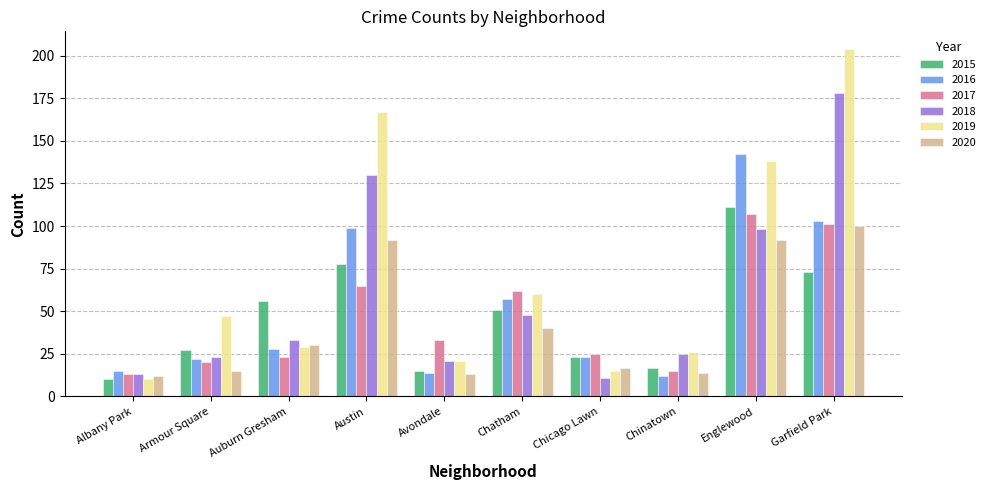

Between Armour Square and Garfield Park, which series saw the biggest shift?

2019